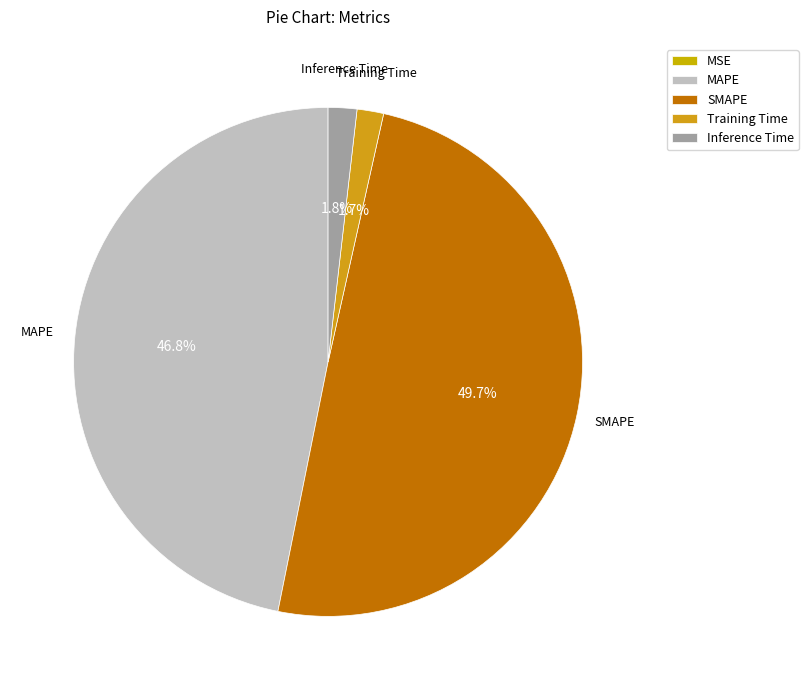

How many slices are in this pie chart?

5